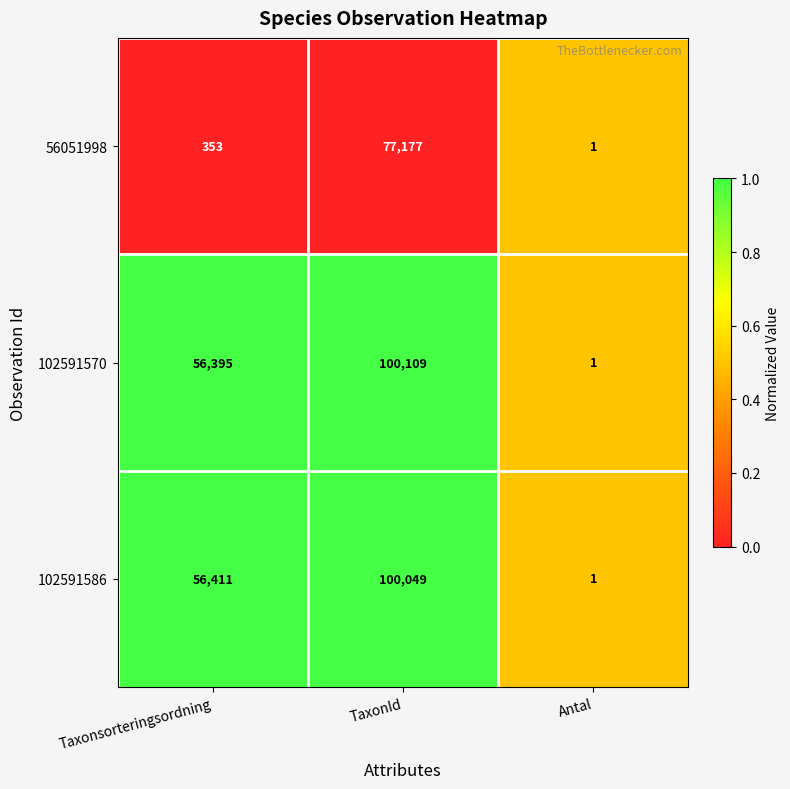

Rank the series by their maximum value, from highest to lowest.

102591570, 102591586, 56051998